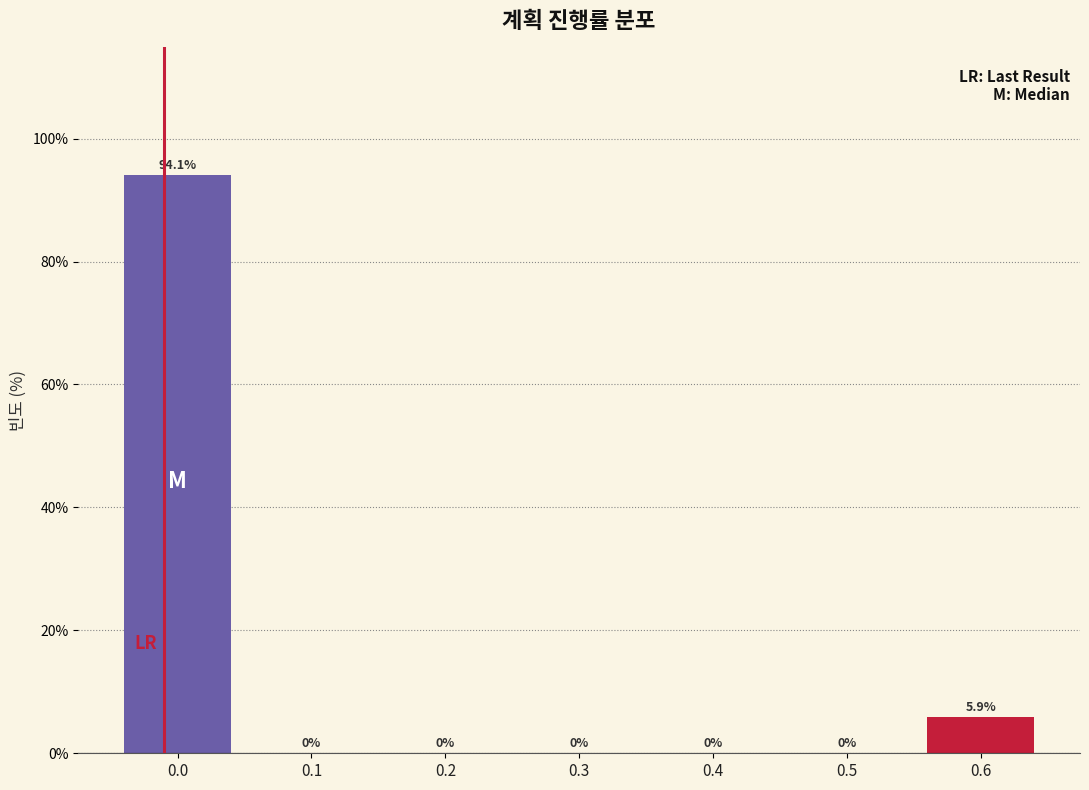

Reading left to right, list all the values displayed in this chart.

0.0=94.1	0.1=0.0	0.2=0.0	0.3=0.0	0.4=0.0	0.5=0.0	0.6=5.9